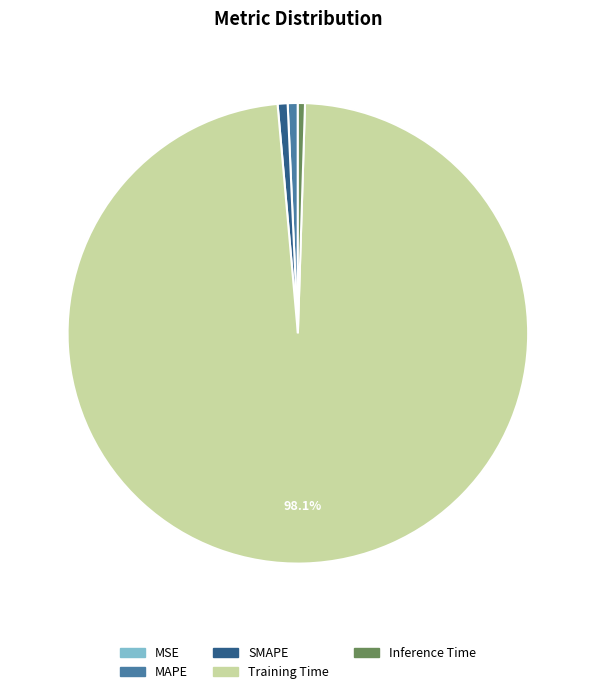

How much of the chart is everything except Training Time?

1.9%